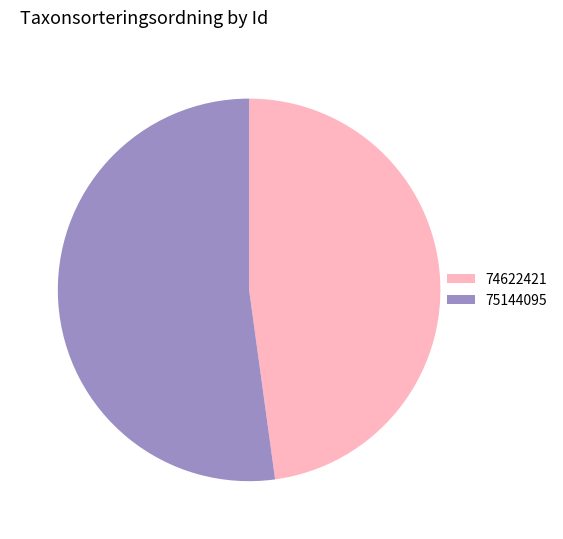

Do 74622421 and 75144095 together represent more than half of the pie?

Yes